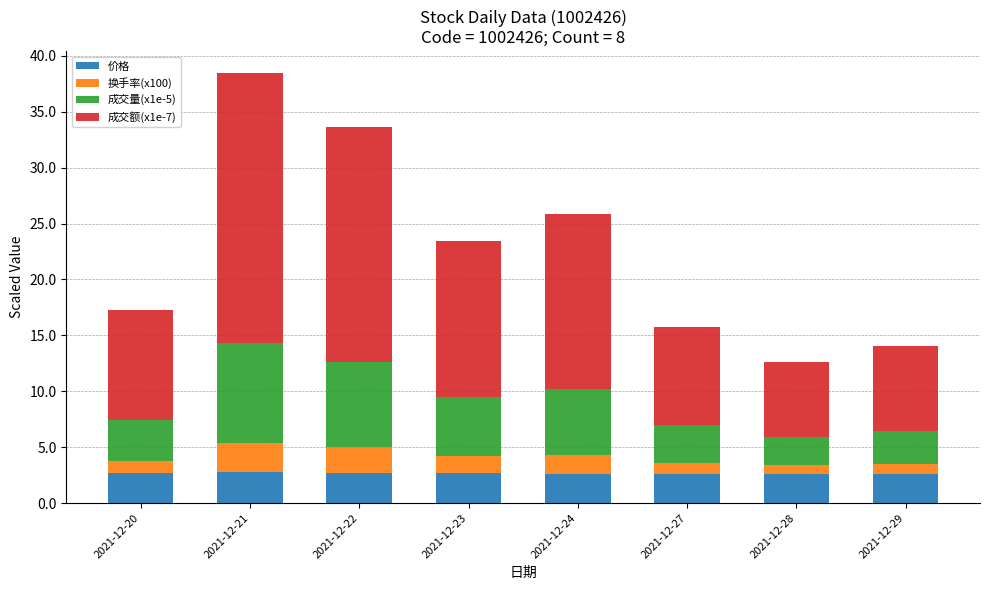

At which category is the sum across all series the highest?

2021-12-21